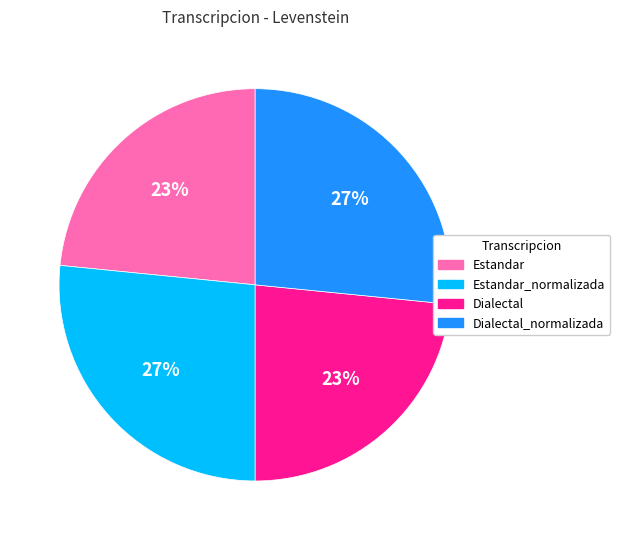

Is it true that Dialectal_normalizada is 41% of the pie?

False